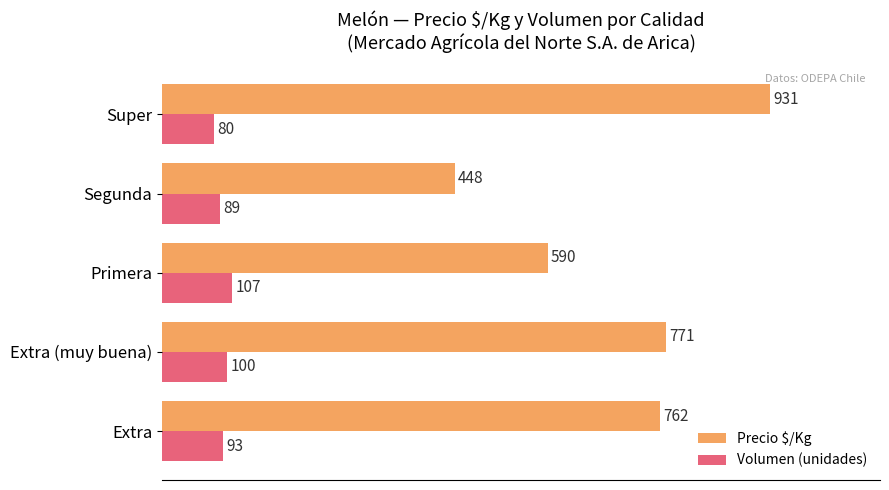

True or false: Volumen (unidades) has a value of 20 at Segunda.

False